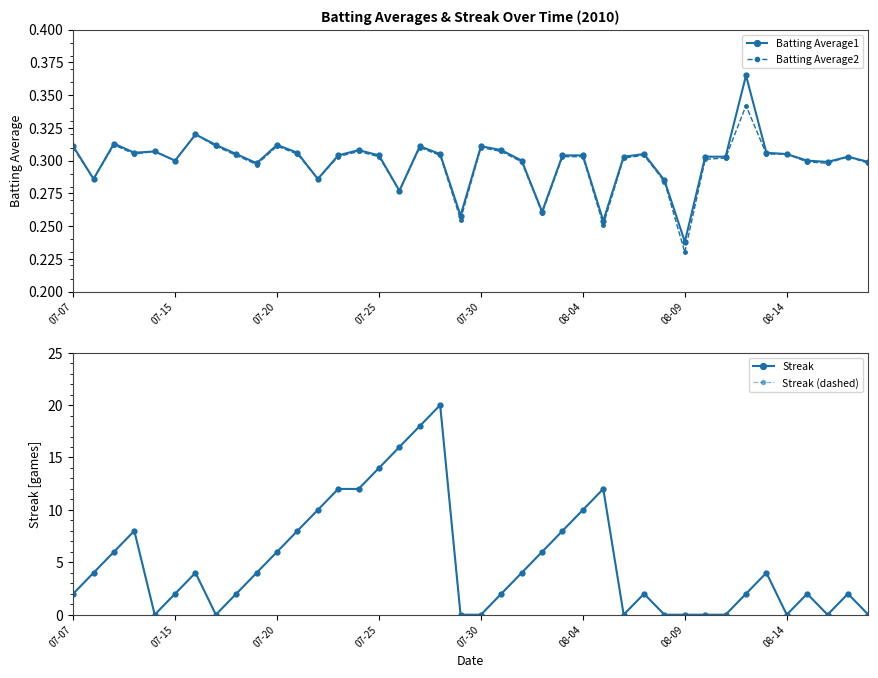

What are all the series names shown in the legend?

Batting Average1, Batting Average2, Streak, Streak (dashed)